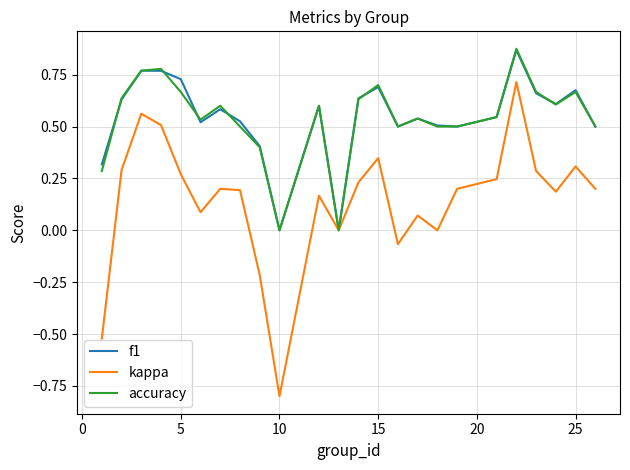

True or false: kappa has more than 0 points higher than both neighbors.

True